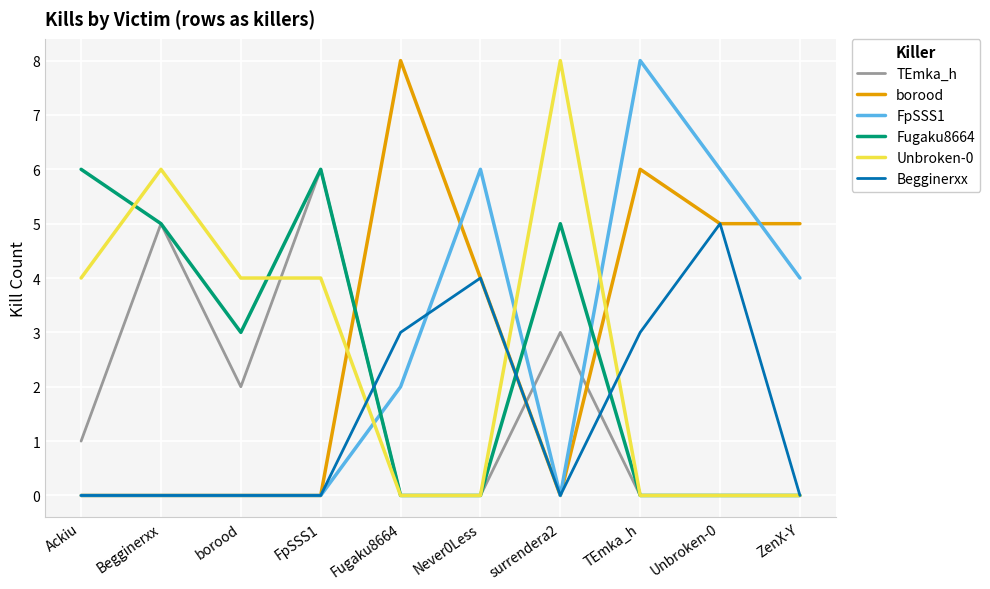

Between Ackiu and TEmka_h, which series saw the biggest shift?

FpSSS1